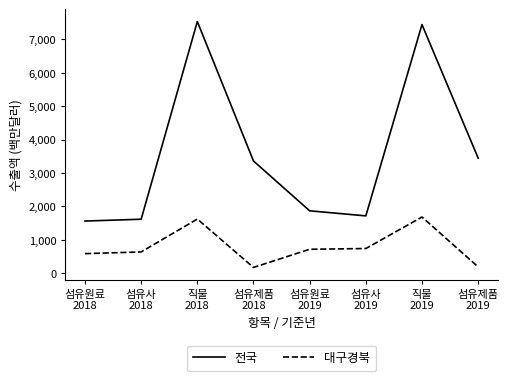

List the series in order of their peak value, lowest first.

대구경북, 전국